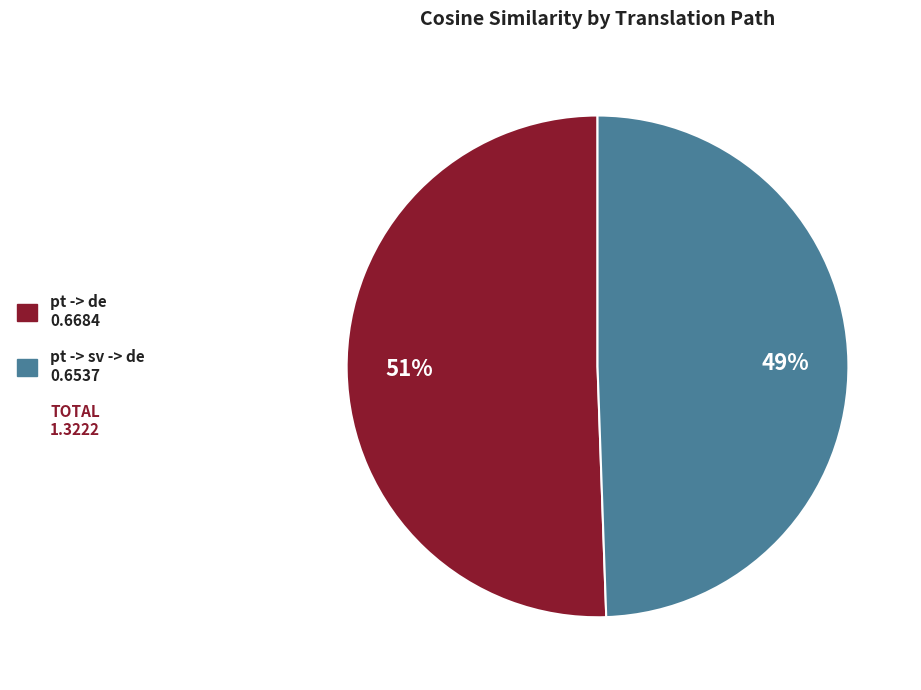

Does any single category account for the majority?

Yes